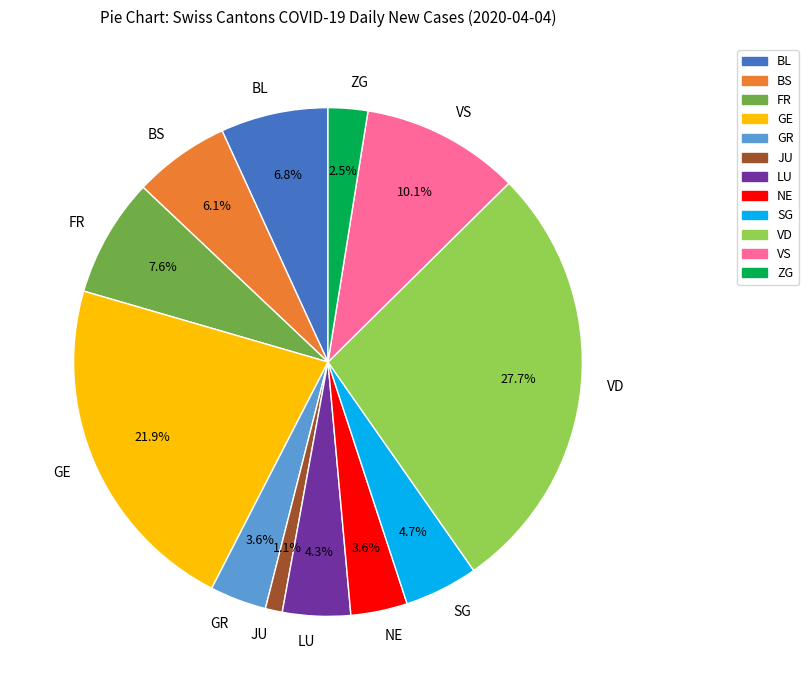

Between FR and NE, which is larger?

FR